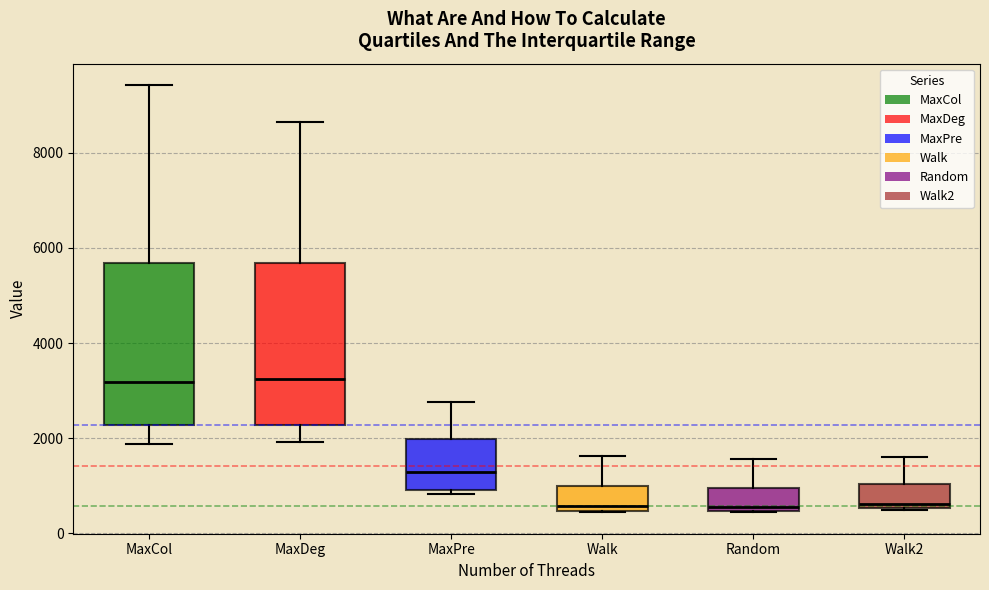

Reading left to right, transcribe this box plot: for each box, give where its median line is, the range the box spans, and where its two whiskers end, as read against the y-axis. The values are not printed on the chart, so give them approximately, as read against the axis.

MaxCol: median 3200, box 2200 to 5600, whiskers 1800 to 9400
MaxDeg: median 3200, box 2200 to 5600, whiskers 2000 to 8600
MaxPre: median 1200, box 1000 to 2000, whiskers 800 to 2800
Walk: median 600, box 400 to 1000, whiskers 400 to 1600
Random: median 600, box 400 to 1000, whiskers 400 to 1600
Walk2: median 600 (just above the box's lower edge), box 600 to 1000, whiskers 400 to 1600